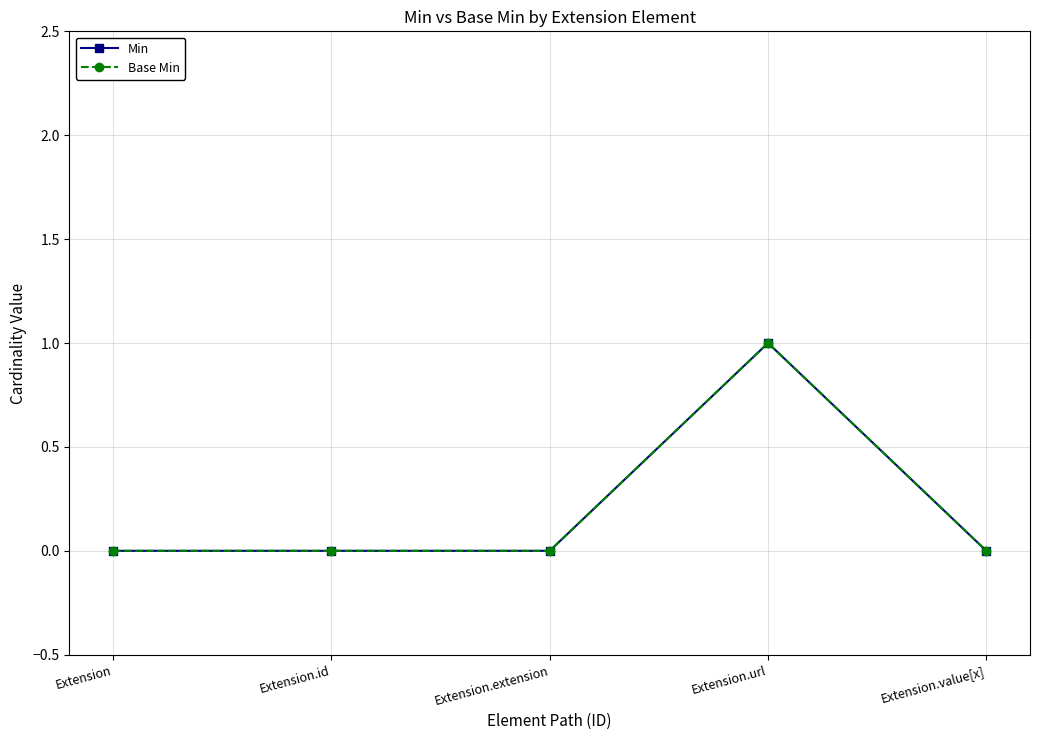

True or false: Base Min and Min intersect in this chart.

False